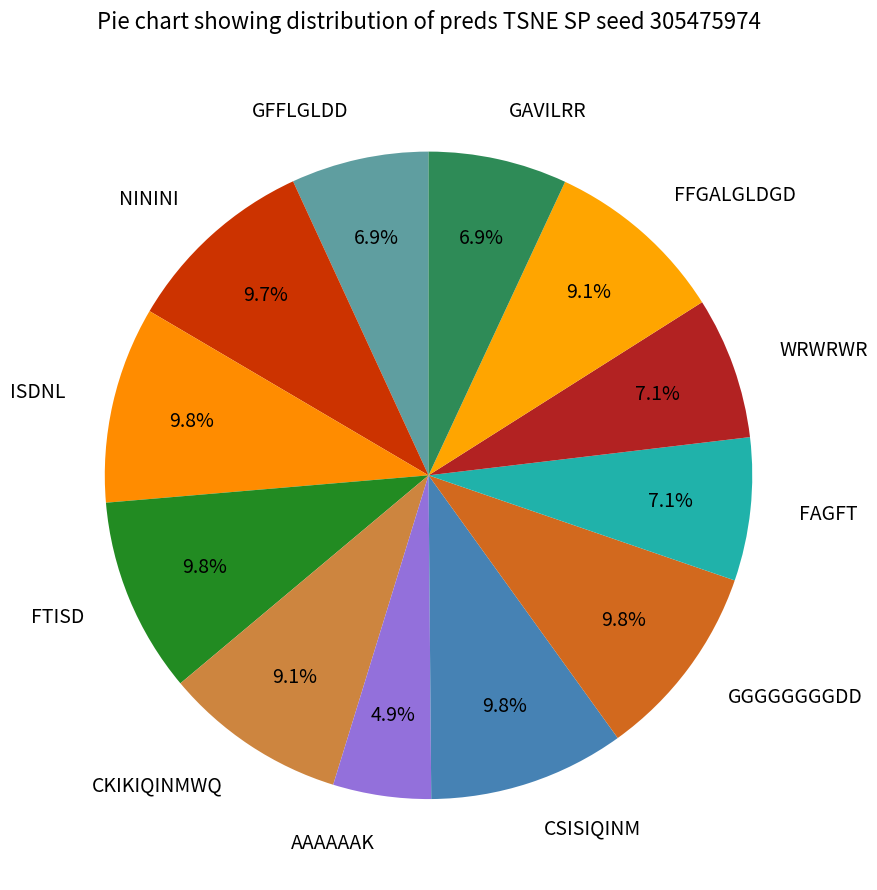

To the nearest percent, what is the combined percentage of ISDNL and GFFLGLDD?

17%